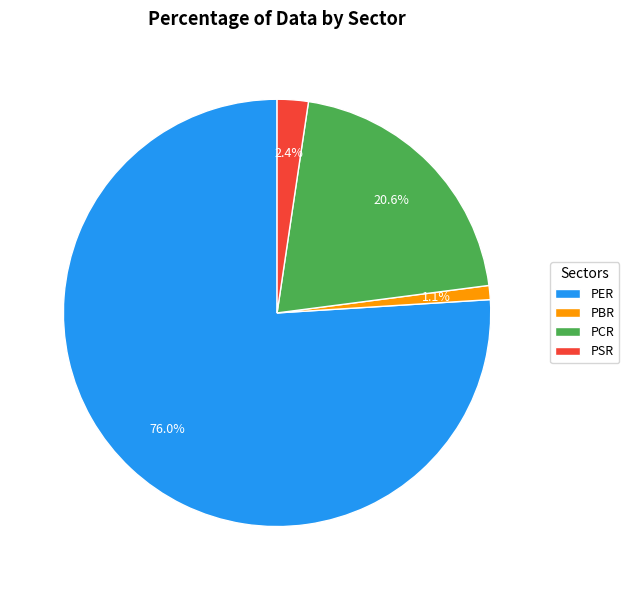

How many segments does this pie chart have?

4